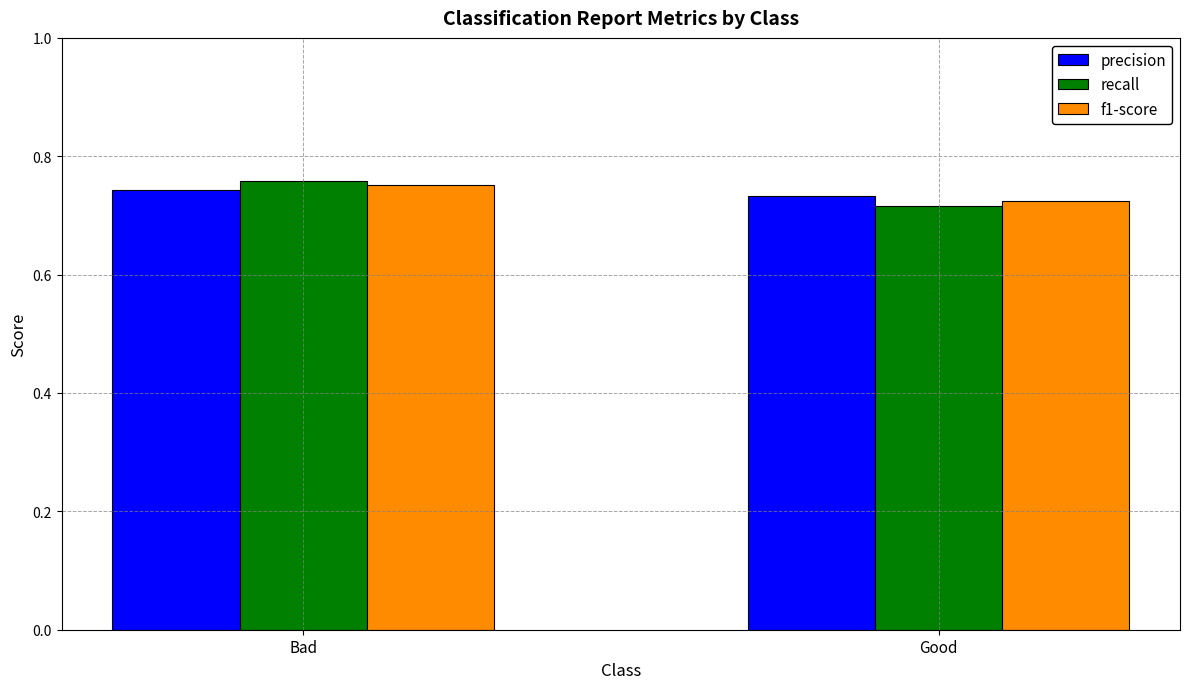

True or false: f1-score has a value of 0.5 at Good.

False